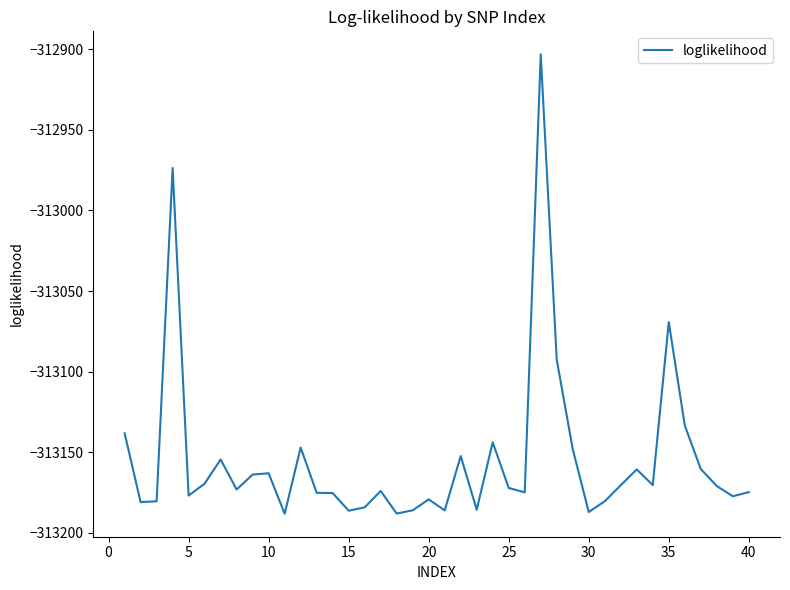

What is the maximum value shown in the chart?

-312903.2